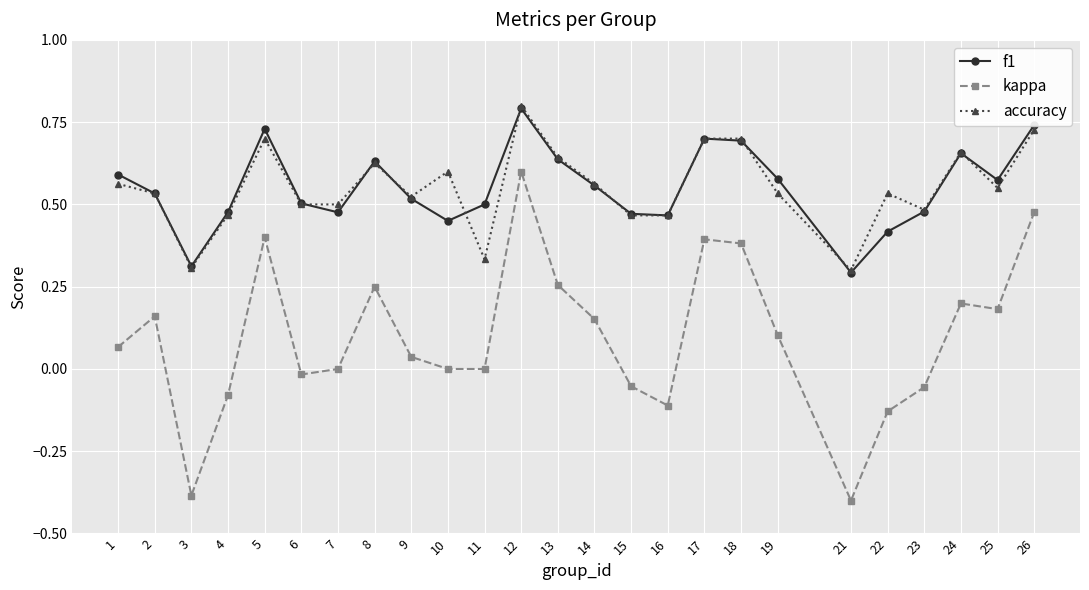

Which series has the largest range (max minus min)?

kappa